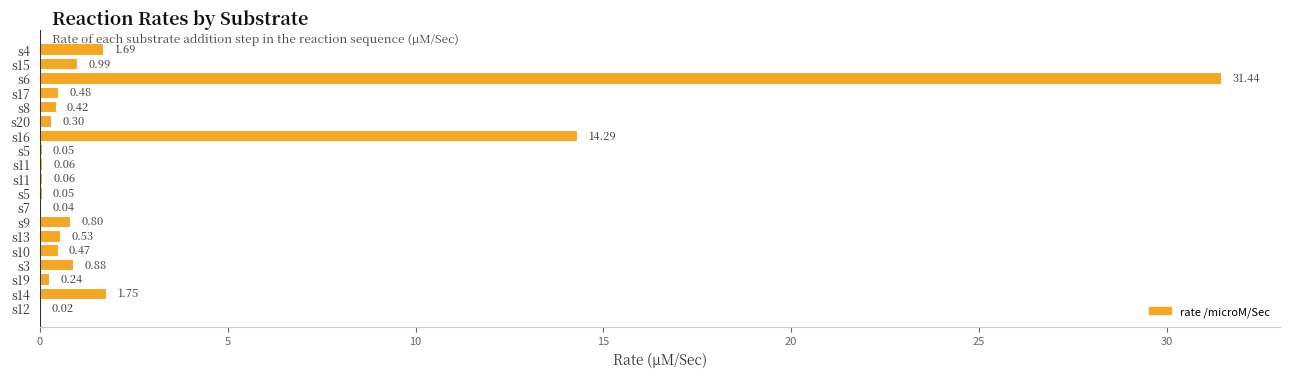

What is the sum of all values?

54.6